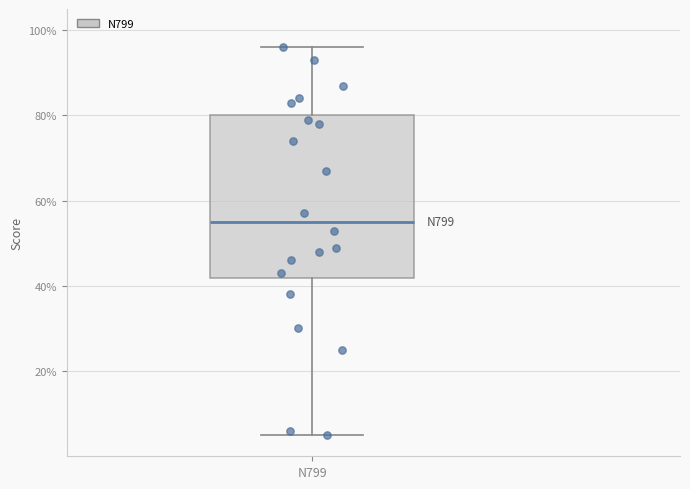

Transcribe this box plot: give where the median line is, the range the box spans, and where the two whiskers end, as read against the y-axis. The values are not printed on the chart, so give them approximately, as read against the axis.

median 56, box 42 to 80, whiskers 6 to 96